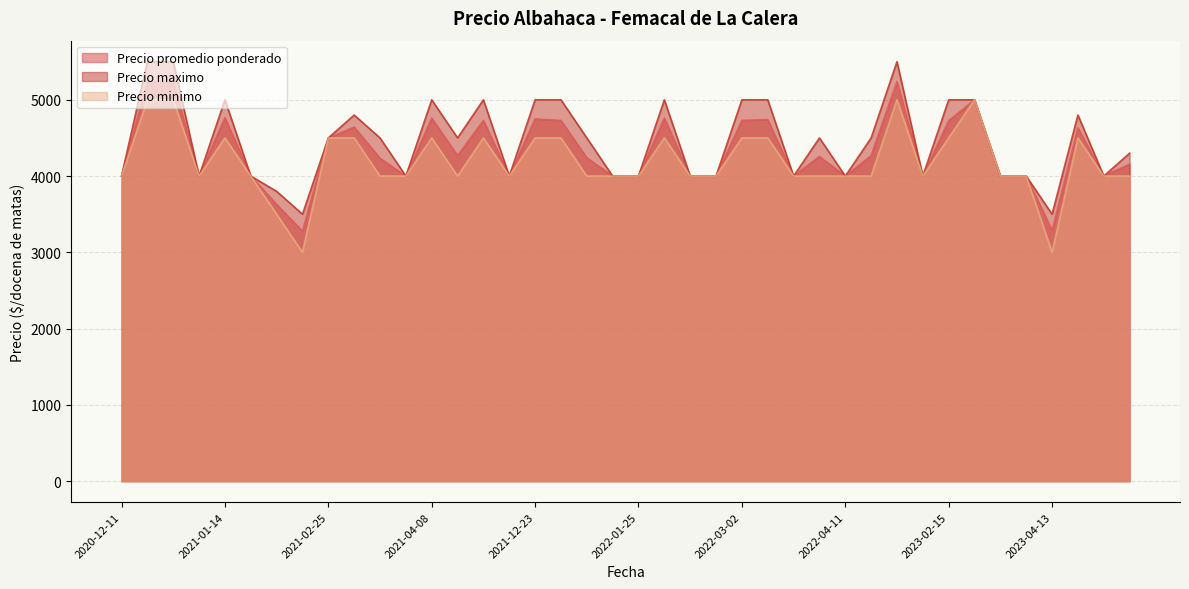

Rank the series by their maximum value, from highest to lowest.

Precio maximo, Precio promedio ponderado, Precio minimo